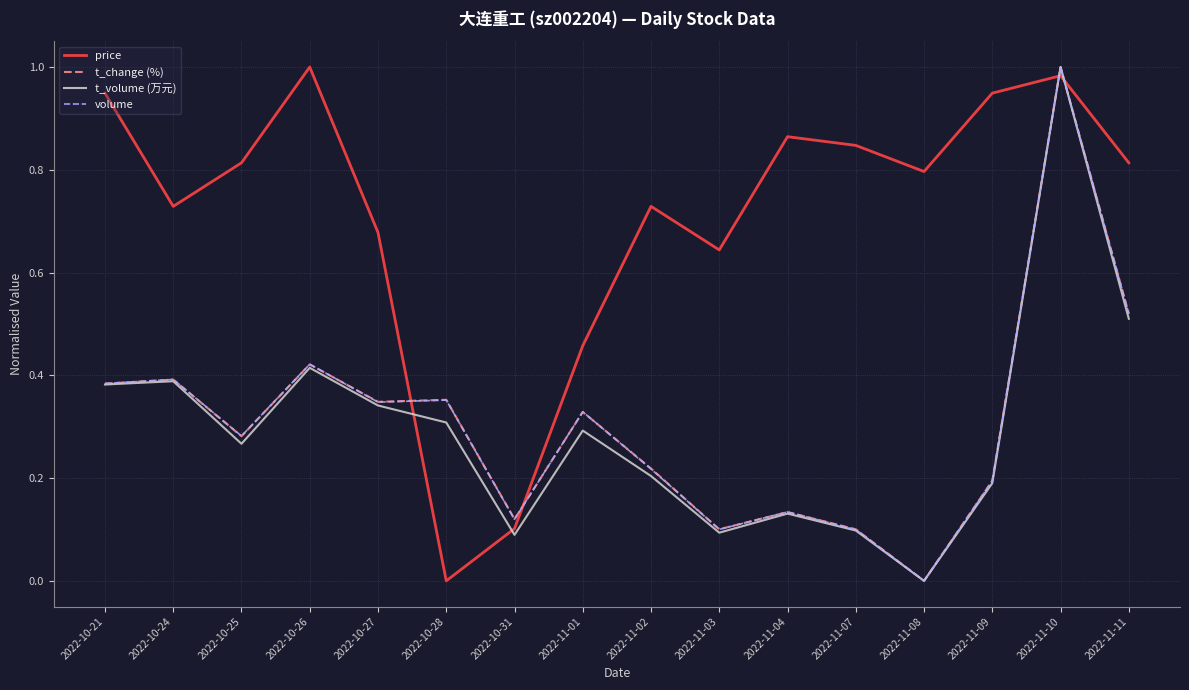

How many values in t_volume (万元) are above zero?

15